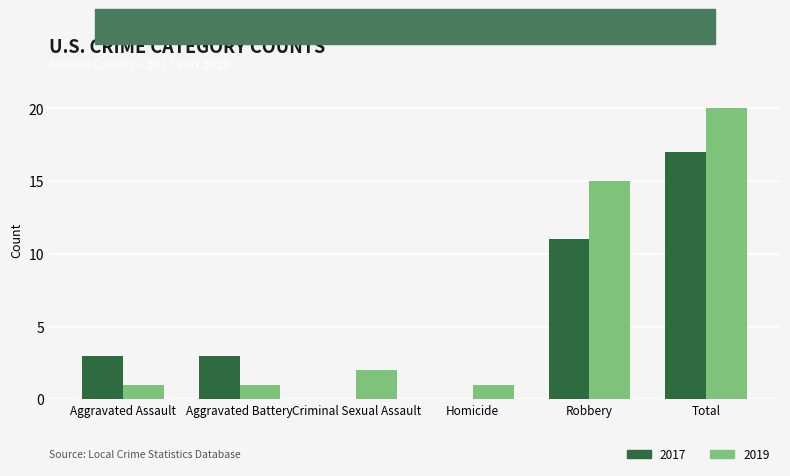

Count the number of data series in this chart.

2